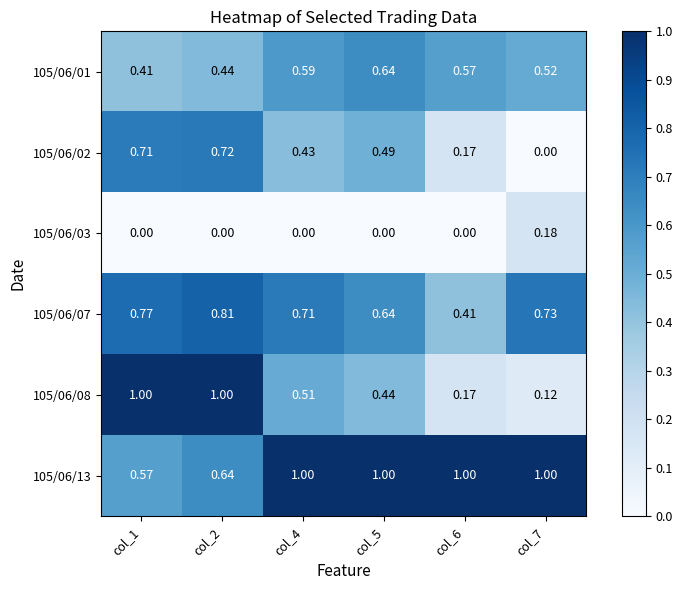

What is the spread (max minus min) of values at col_1?

1.0